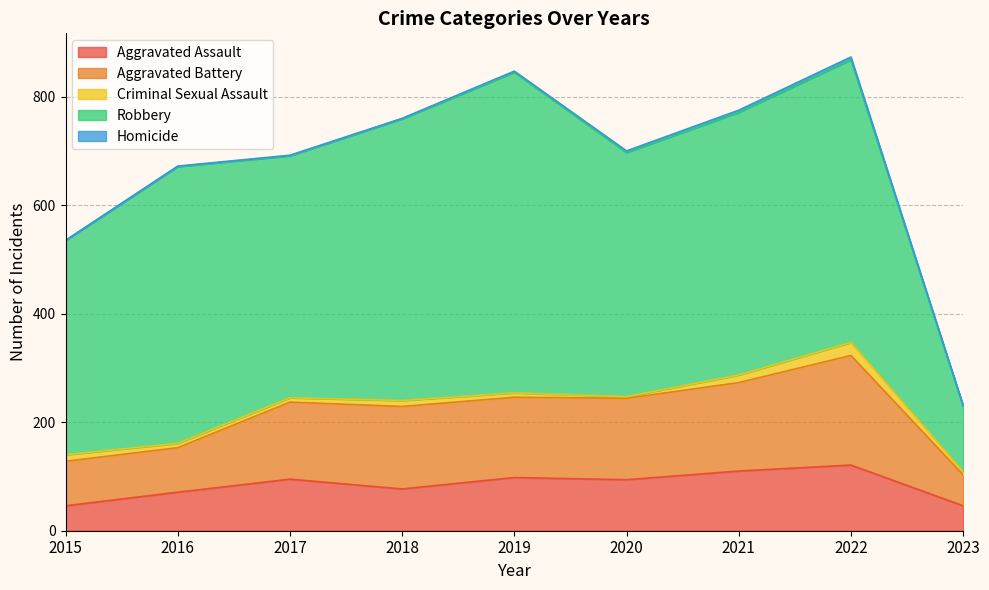

What is the approximate value of Aggravated Battery at 2023, to the nearest 50?

50